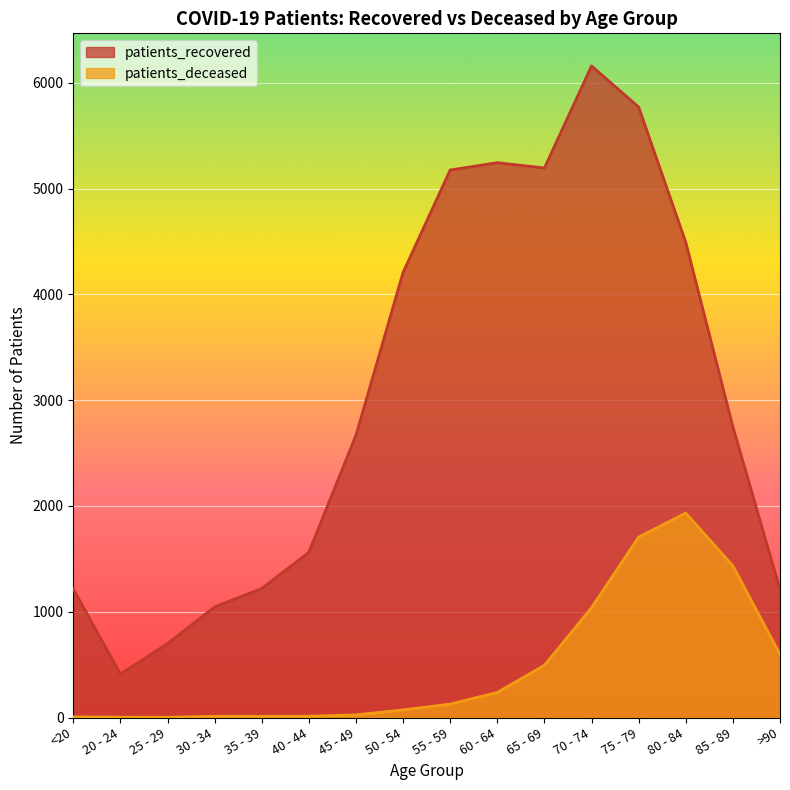

The value of patients_recovered at 50 - 54 is 6603. True or false?

False